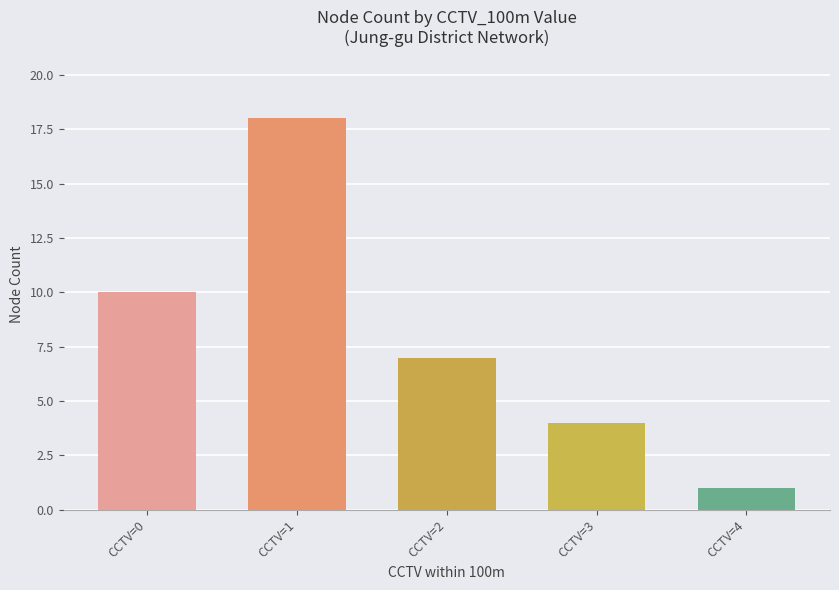

Rank the categories by value from lowest to highest.

CCTV=4, CCTV=3, CCTV=2, CCTV=0, CCTV=1